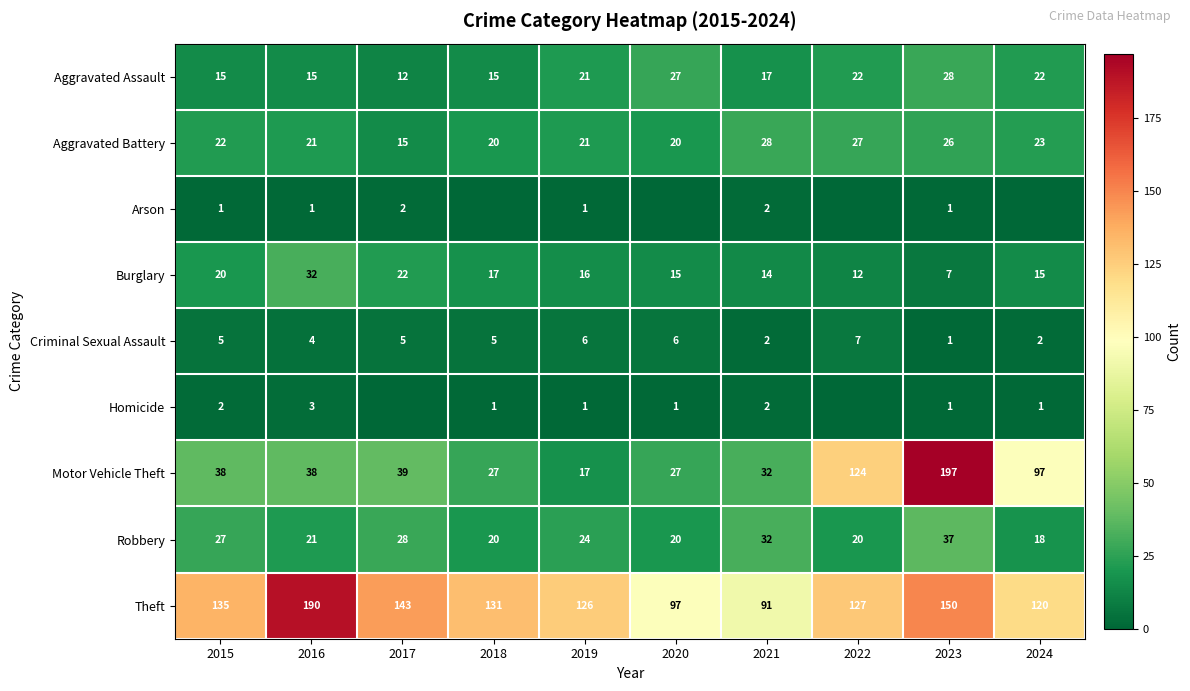

How many categories are shown in the chart?

10